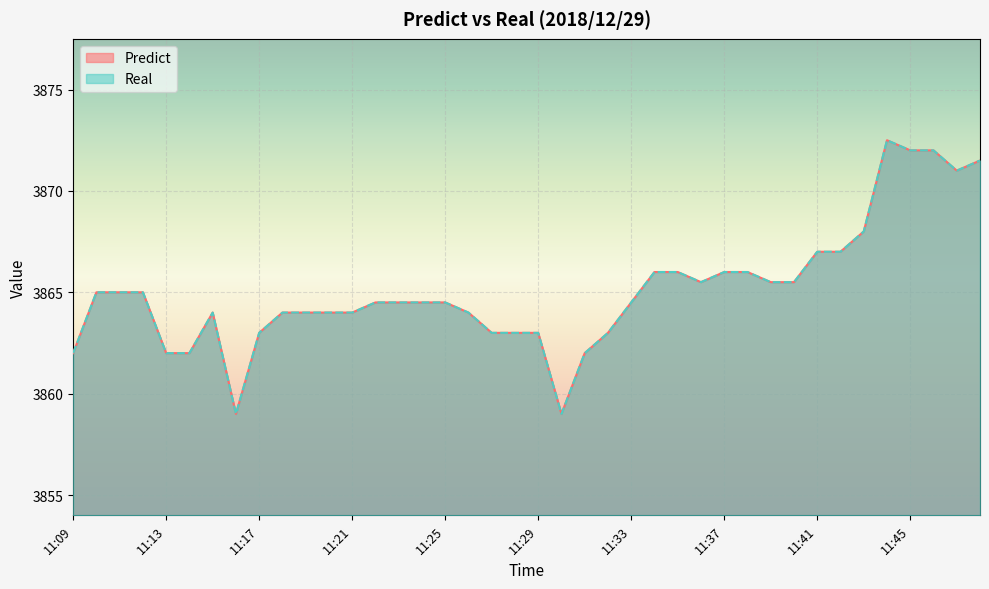

True or false: Predict has more than 1 interior local peaks.

True